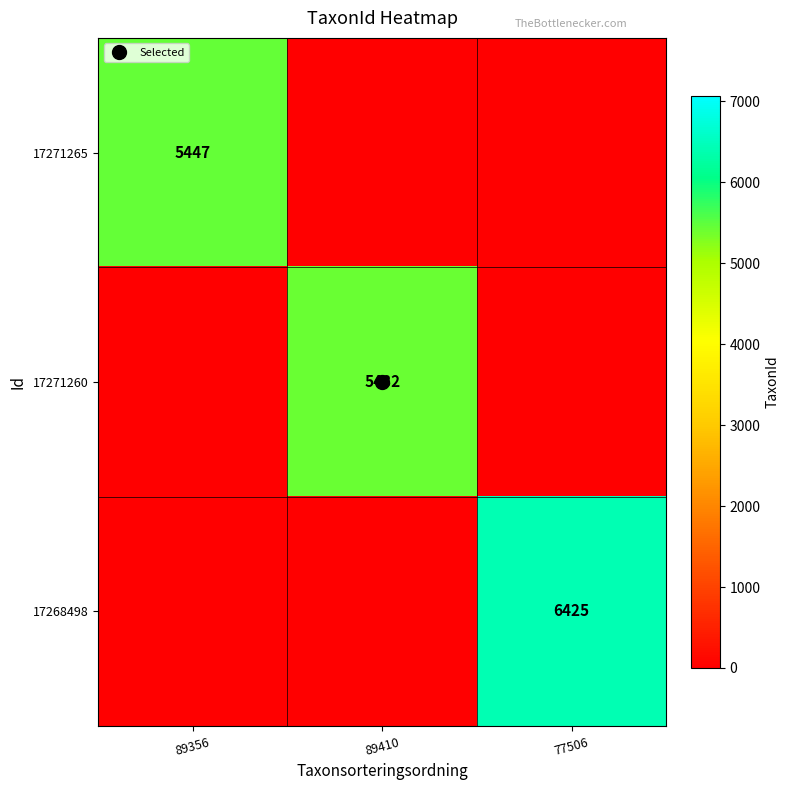

Which series has the largest range (max minus min)?

17268498